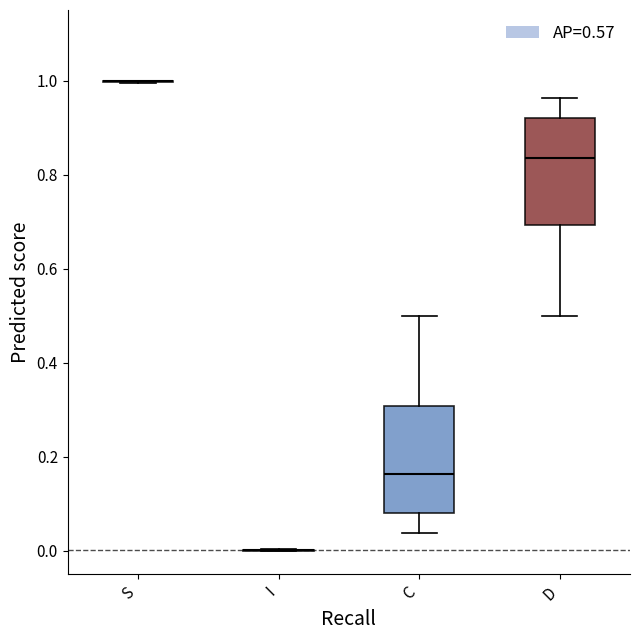

Reading left to right, transcribe this box plot: for each box, give where its median line is, the range the box spans, and where its two whiskers end, as read against the y-axis. The values are not printed on the chart, so give them approximately, as read against the axis.

S: box collapsed to a line at 1.00, whiskers 1.00 to 1.00
I: box collapsed to a line at 0.00, whiskers 0.00 to 0.00
C: median 0.16, box 0.08 to 0.30, whiskers 0.04 to 0.50
D: median 0.84, box 0.70 to 0.92, whiskers 0.50 to 0.96